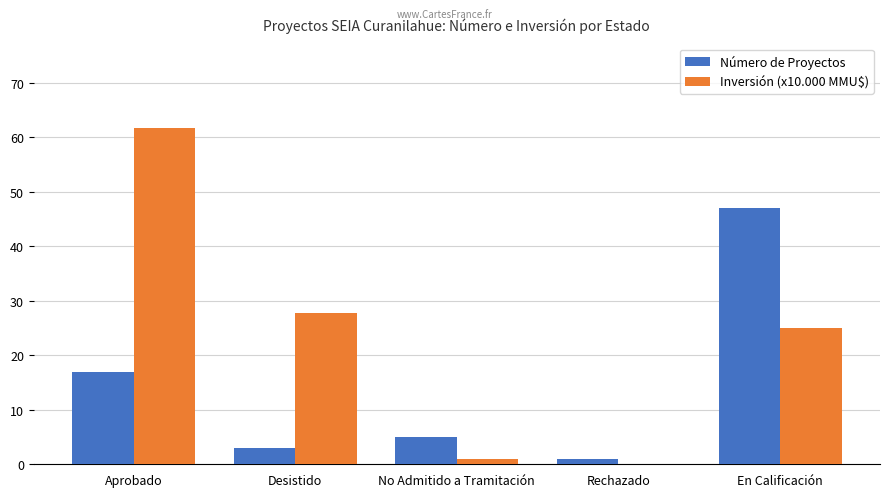

What is the sum of all Número de Proyectos values?

73.0